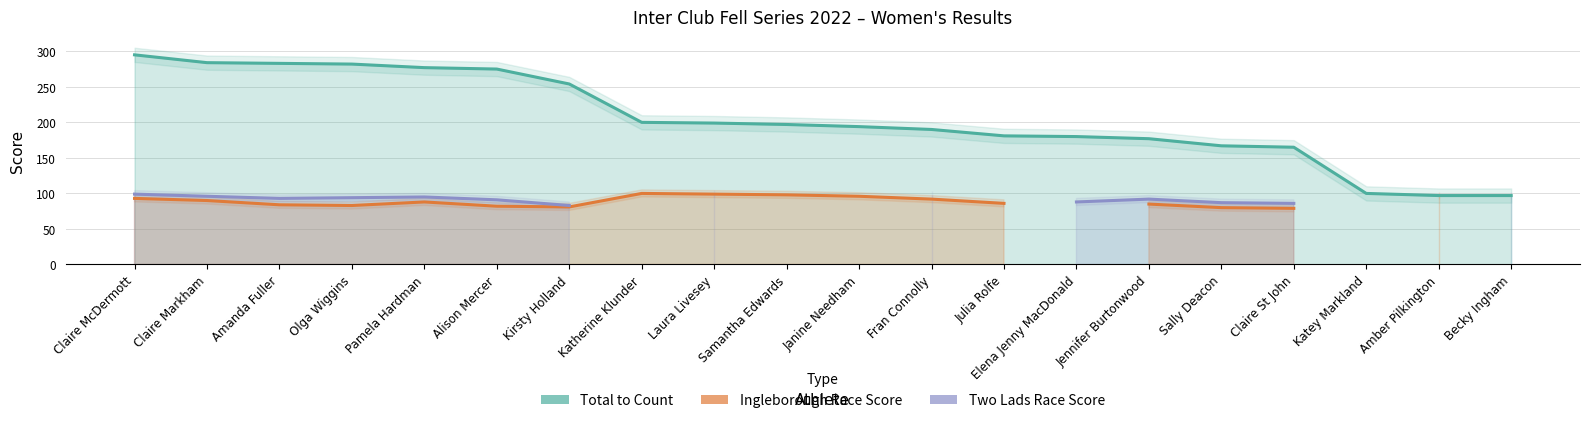

Which has a higher value, Becky Ingham or Claire Markham?

Claire Markham